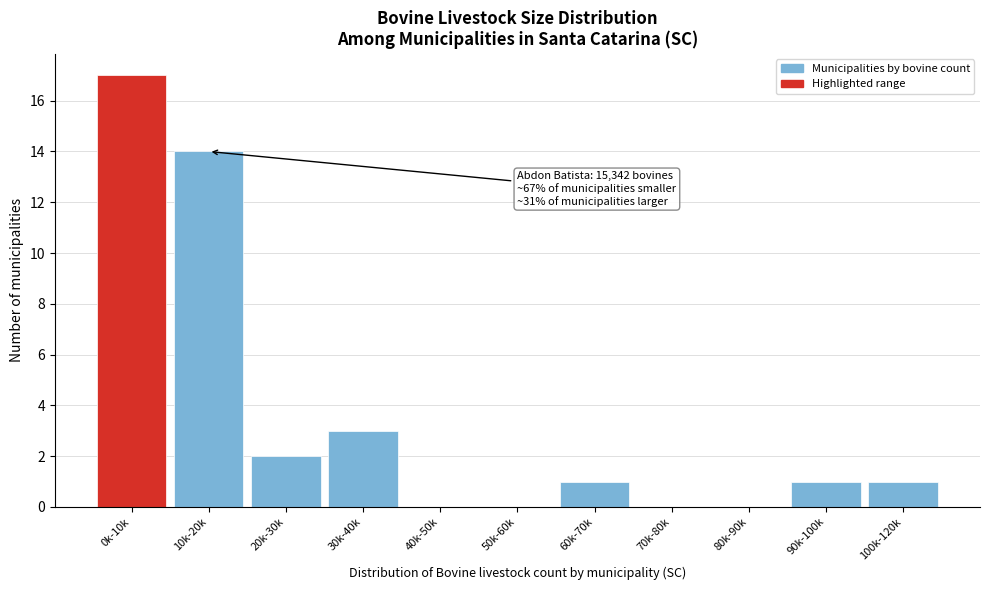

Reading right to left, extract all data points from this chart.

100k-120k=1	90k-100k=1	80k-90k=0	70k-80k=0	60k-70k=1	50k-60k=0	40k-50k=0	30k-40k=3	20k-30k=2	10k-20k=14	0k-10k=17